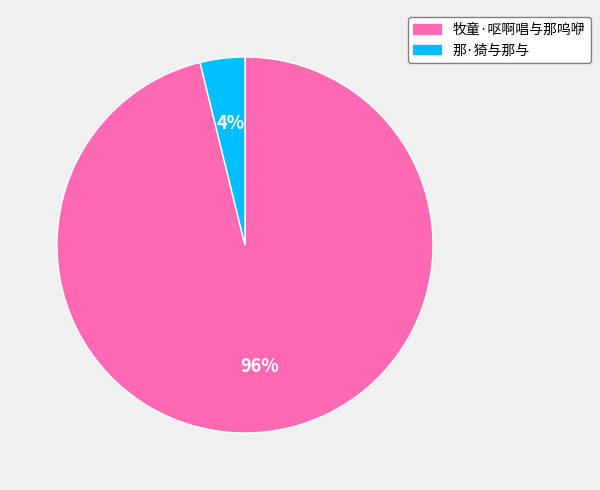

Which has a higher value, 牧童·呕啊唱与那呜咿 or 那·猗与那与?

牧童·呕啊唱与那呜咿